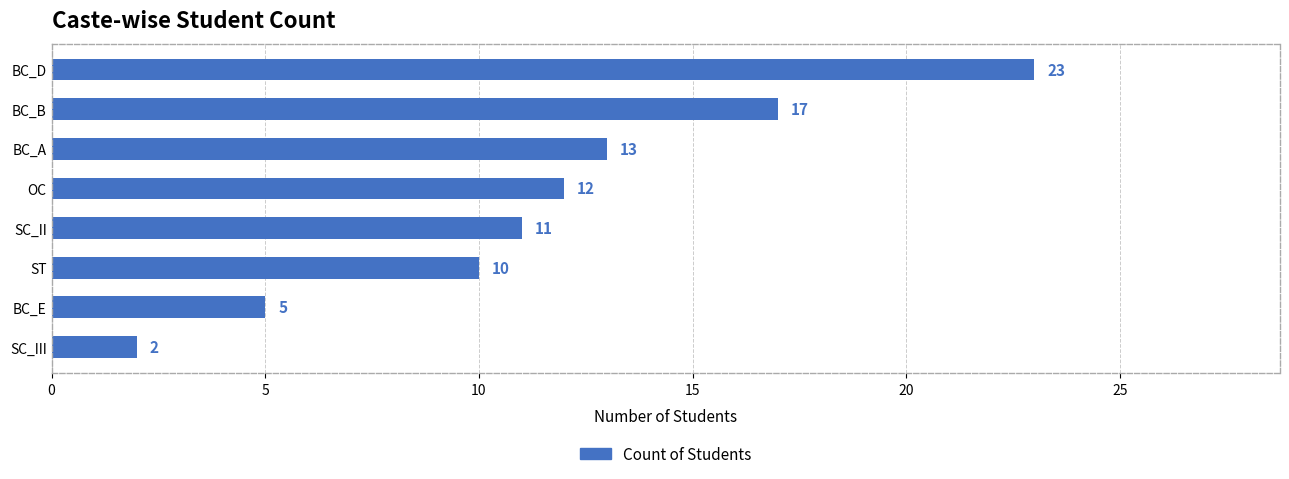

What is the difference between the second highest and second lowest values?

12